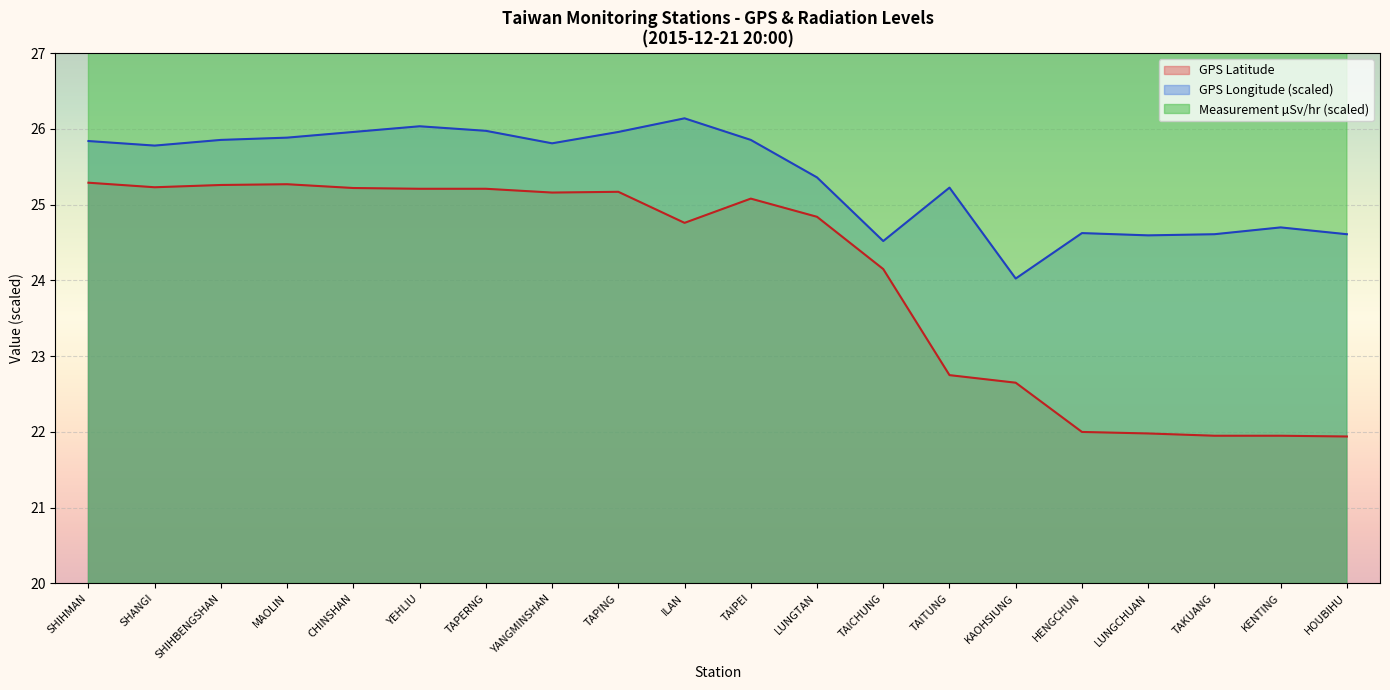

What is the value of the Measurement (microSv/hr) point at the 6th from the left?

32.0